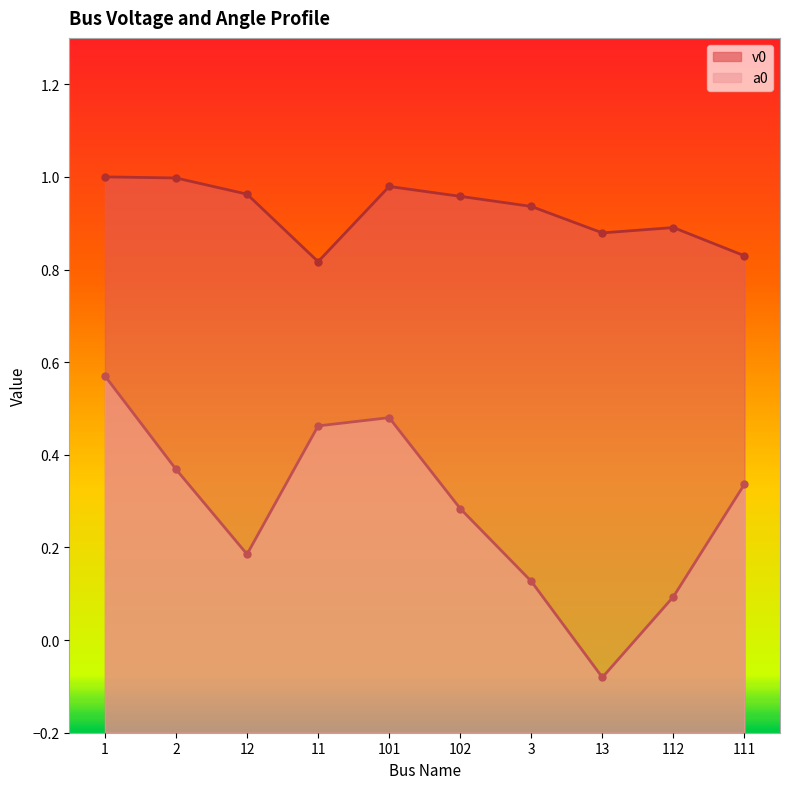

List the series in order of their peak value, lowest first.

a0, v0